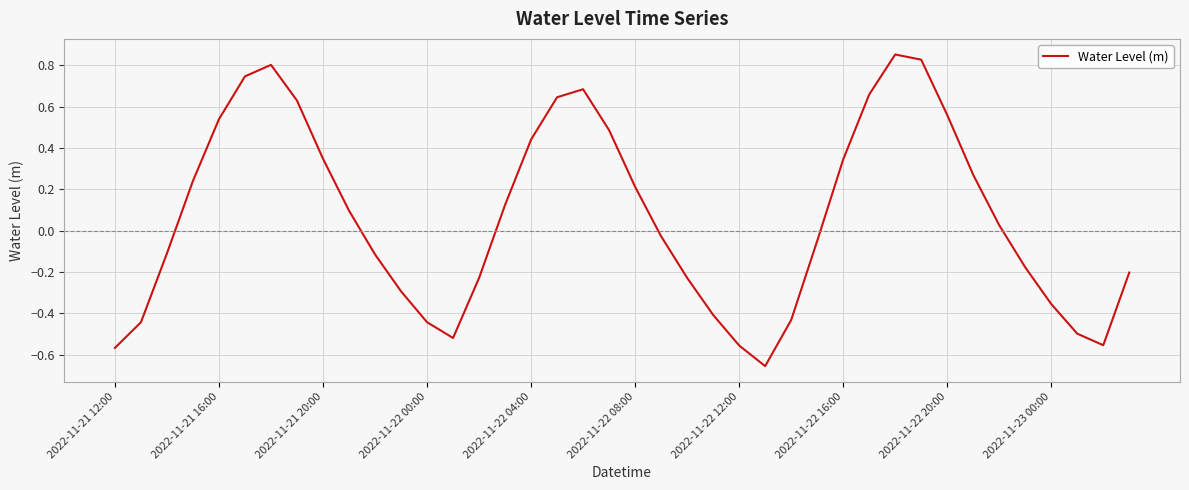

What is the difference between the maximum and minimum values?

1.5